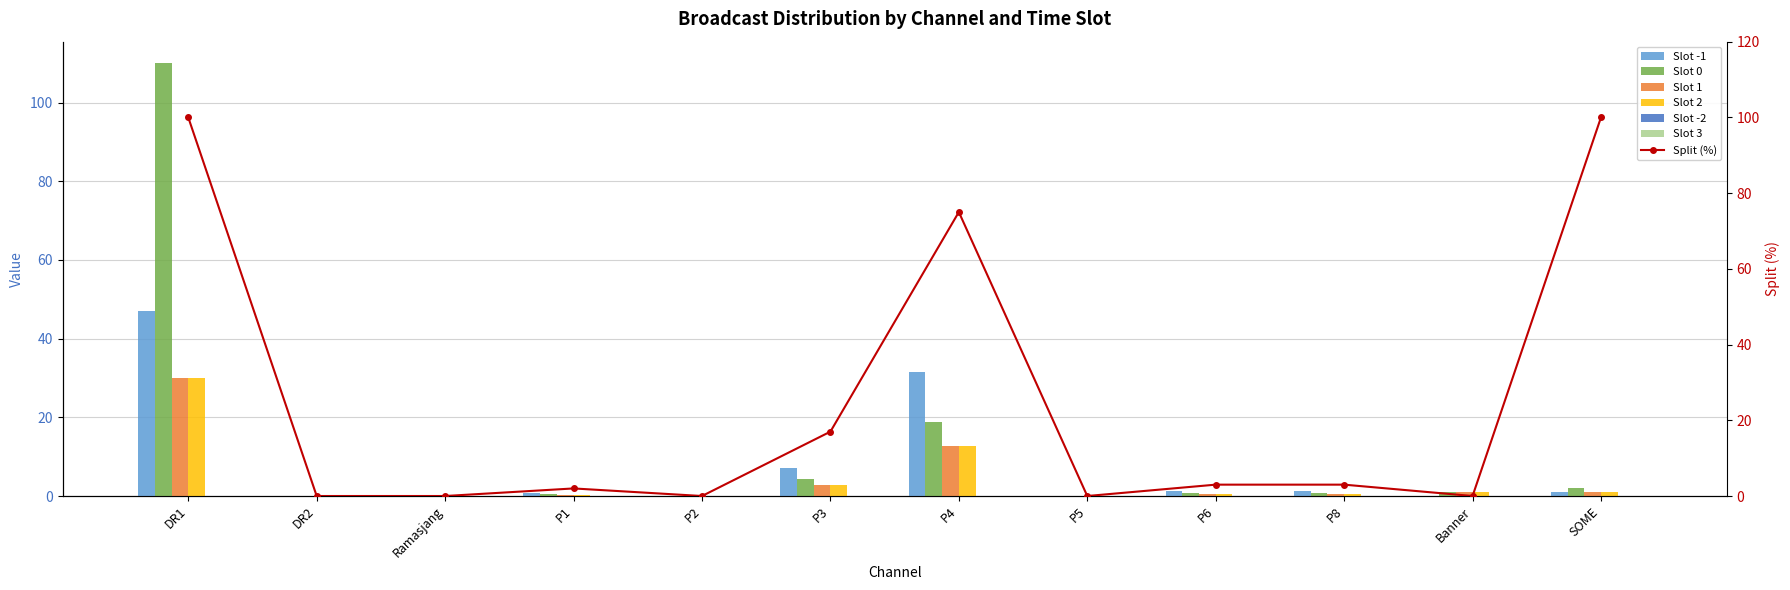

What is the total value across all series at DR1?

217.0